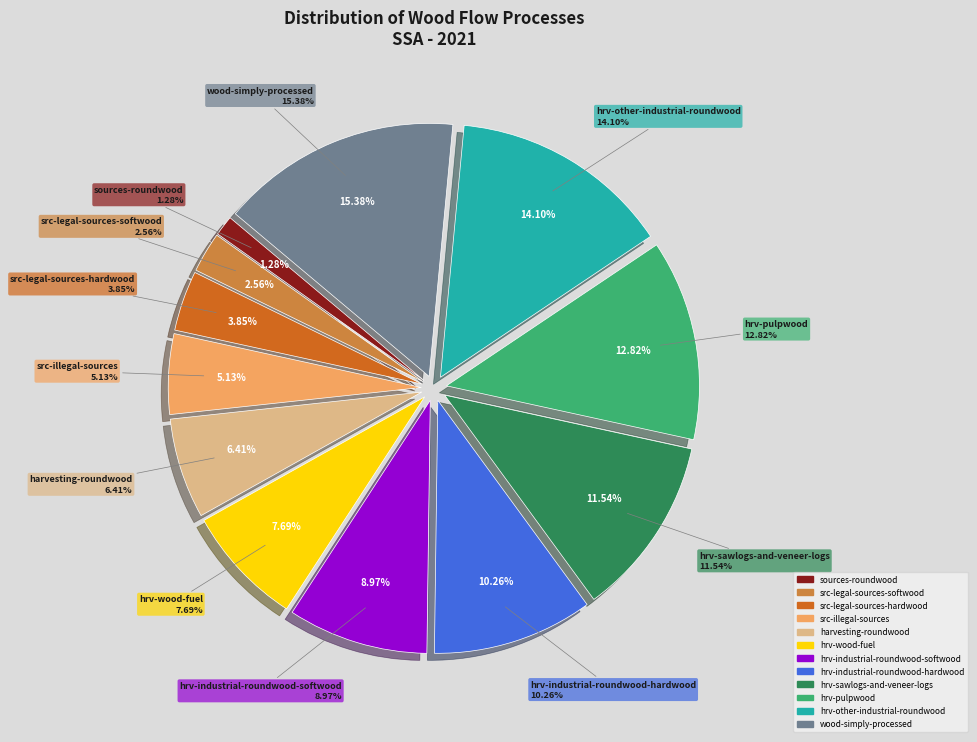

Approximately how many times larger is the value at hrv-industrial-roundwood-softwood compared to wood-simply-processed?

0.6